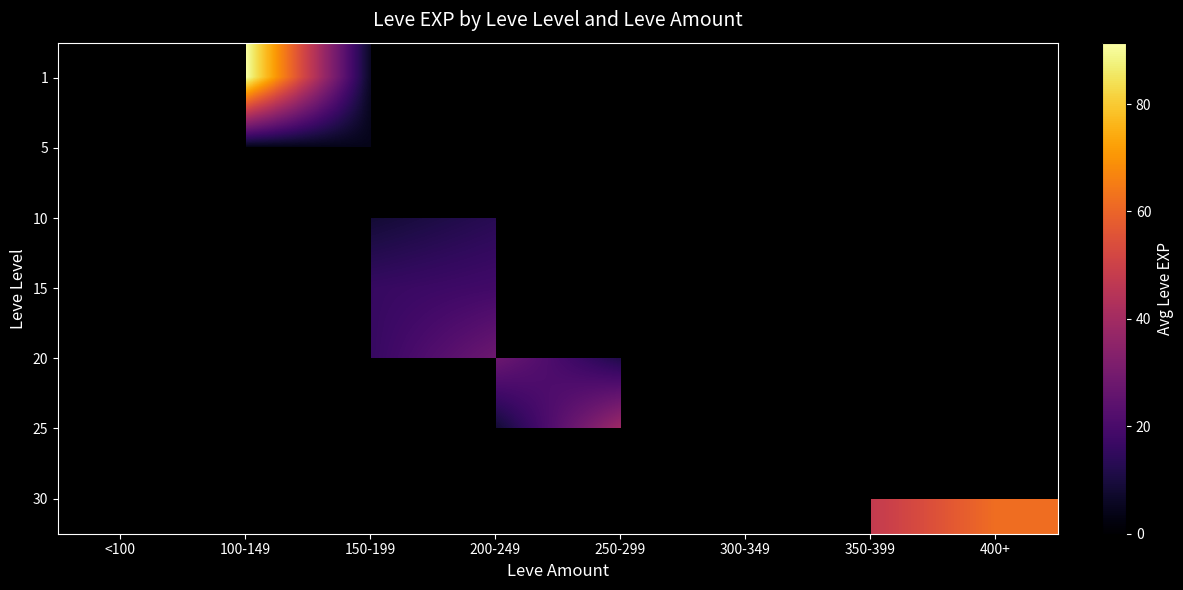

What is the smallest value displayed?

3.0